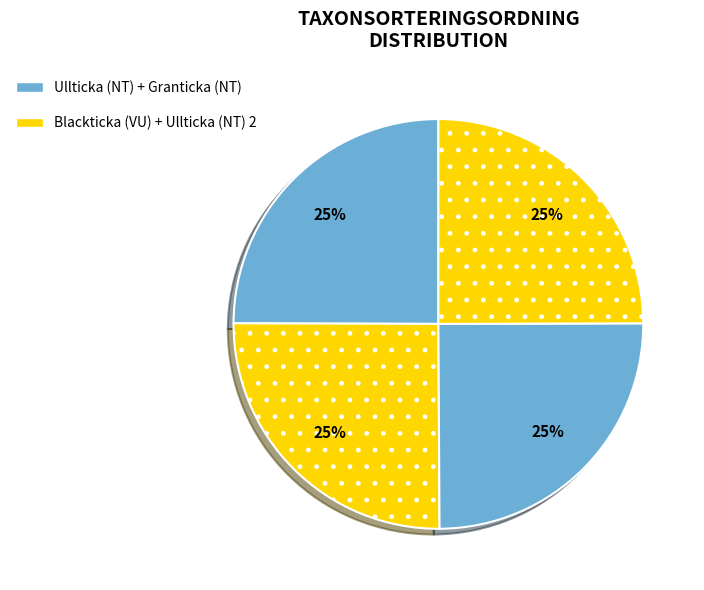

How many slices are in this pie chart?

4